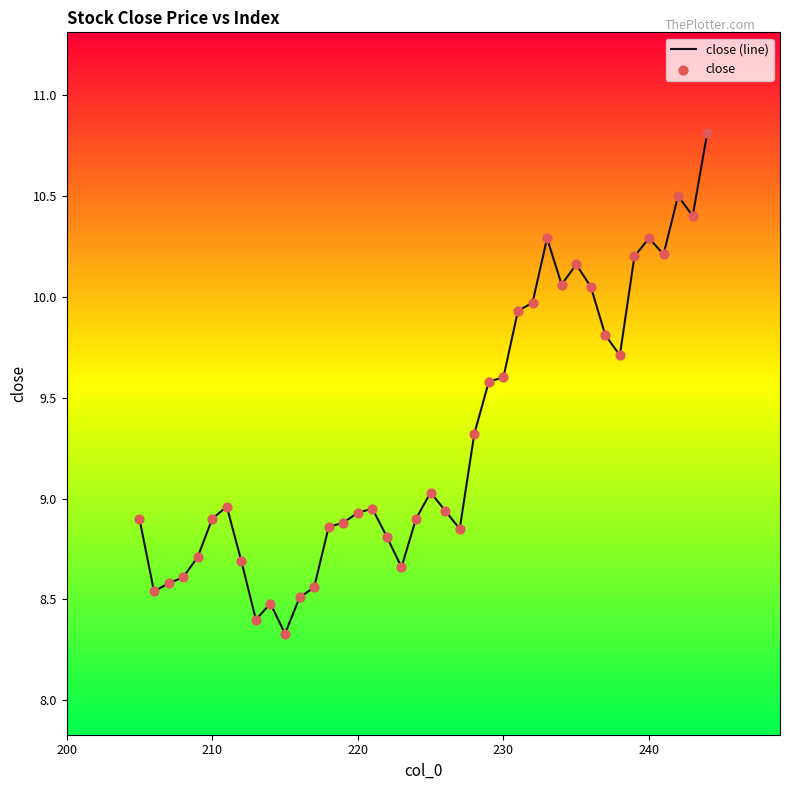

What is the maximum value shown in the chart?

10.8